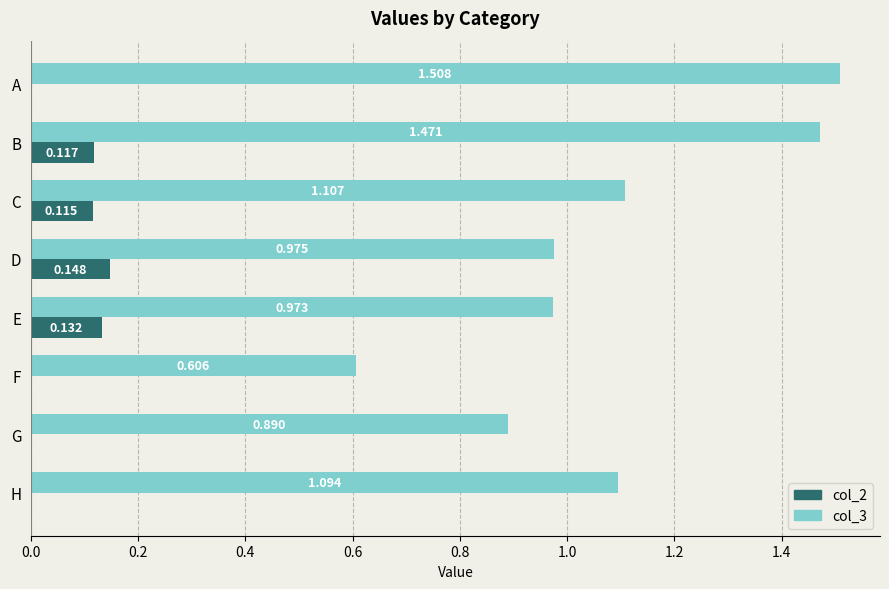

At which category is the sum across all series the highest?

B